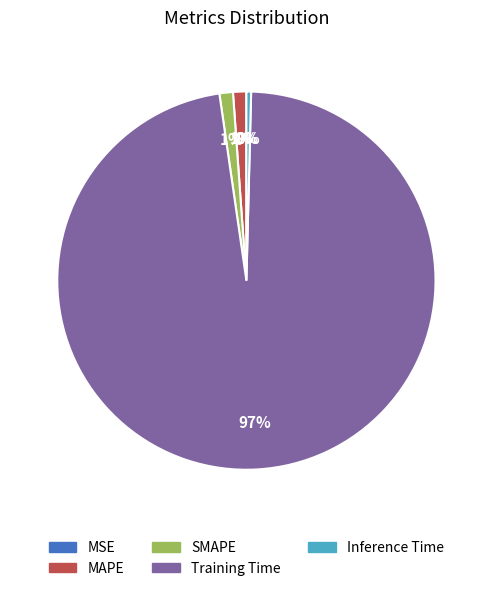

Does Training Time account for over 50% of the chart?

Yes